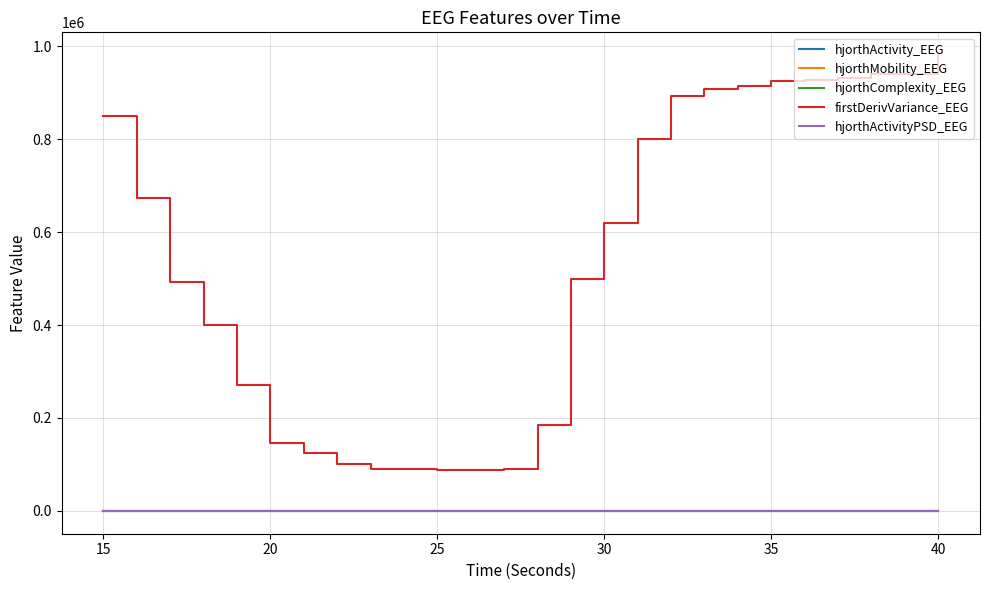

Which series has the largest total across all categories?

firstDerivVariance_EEG